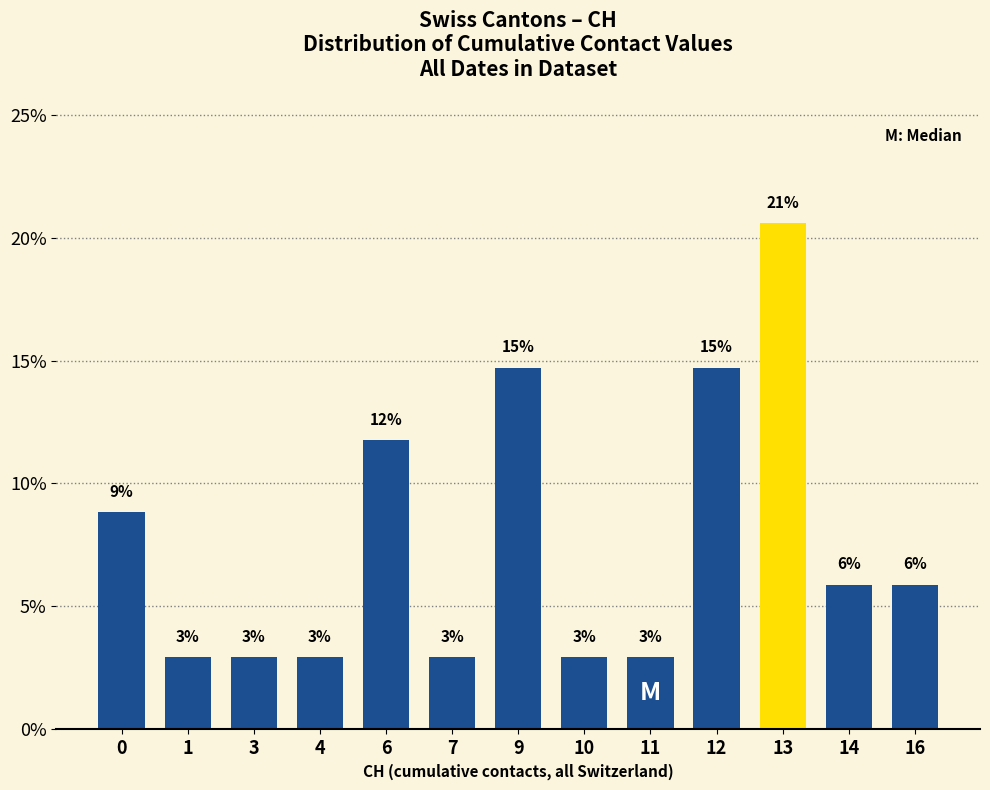

Does the chart contain any negative values?

No